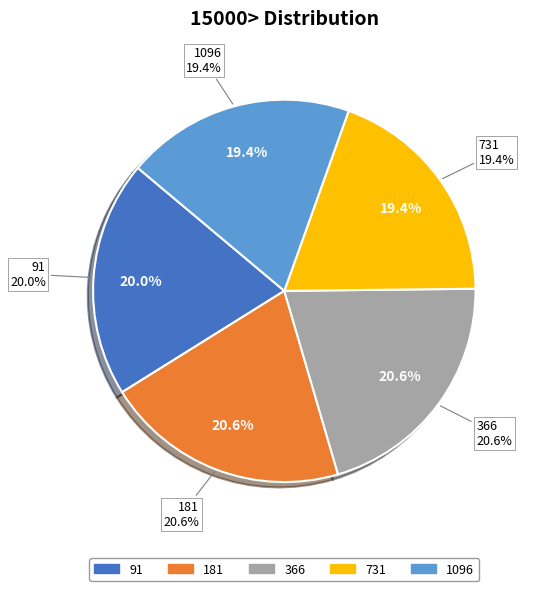

Is 91 the majority of the pie?

No